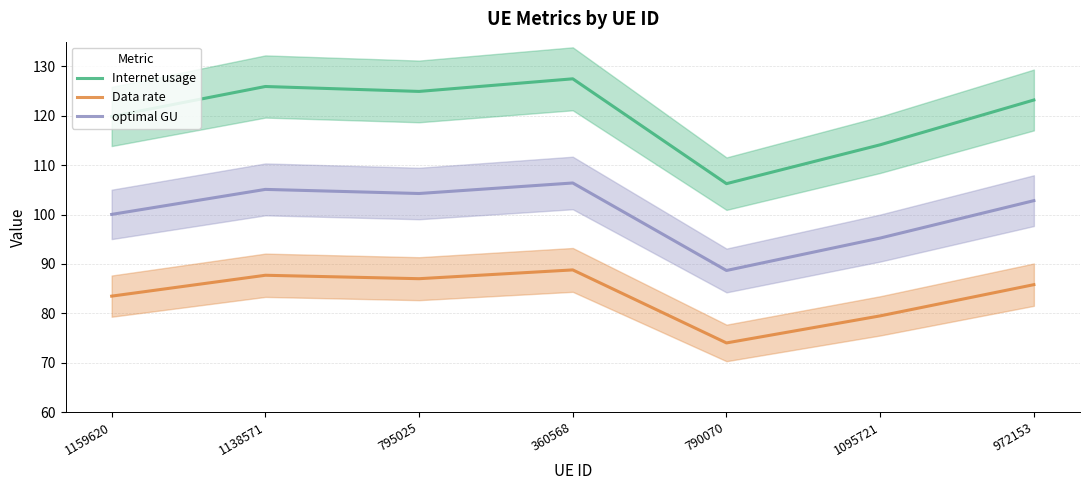

Is the value of Data rate at 360568 greater than the value of optimal GU at 795025?

No